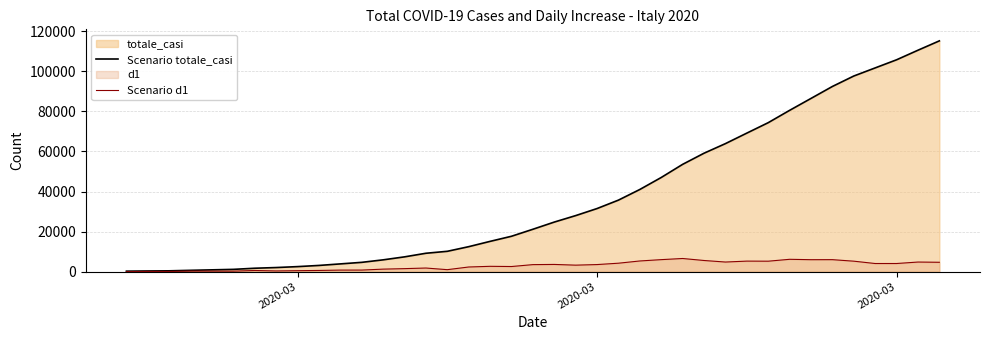

Reading left to right, extract all data points from this chart.

Scenario totale_casi: 229	322	400	650	888	1128	1694	2036	2502	3089	3858	4636	5883	7375	9172	10149	12462	15113	17660	21157	24747	27980	31506	35713	41035	47021	53578	59138	63927	69176	74386	80539	86498	92472	97689	101739	105792	110574	115242
Scenario d1: 0	93	78	250	238	240	566	342	466	587	769	778	1247	1492	1797	977	2313	2651	2547	3497	3590	3233	3526	4207	5322	5986	6557	5560	4789	5249	5210	6153	5959	5974	5217	4050	4053	4782	4668